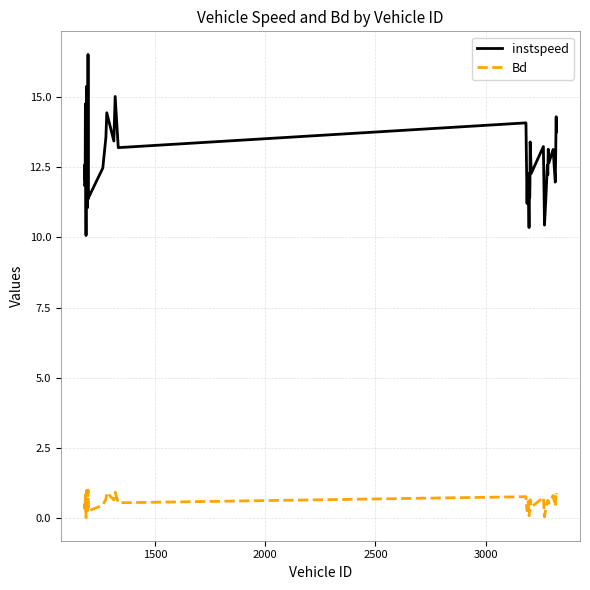

What is the minimum value for instspeed?

10.1